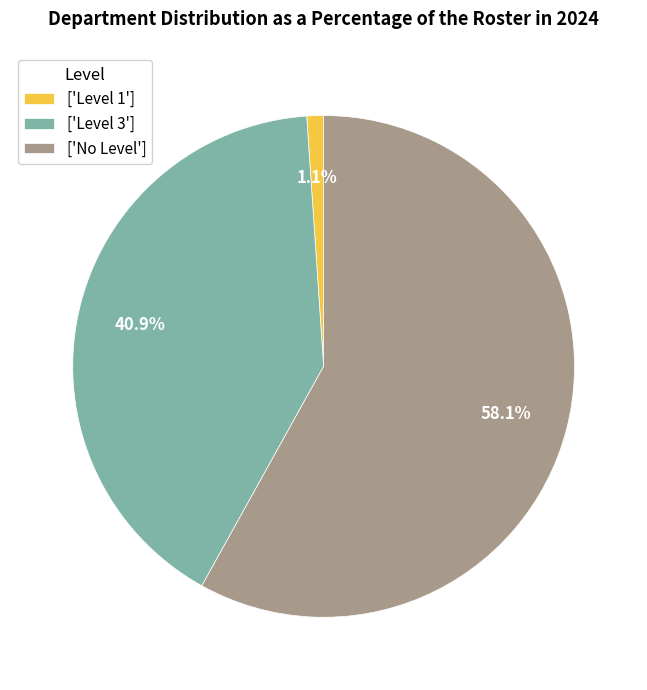

To the nearest percent, what is the average slice percentage?

33%